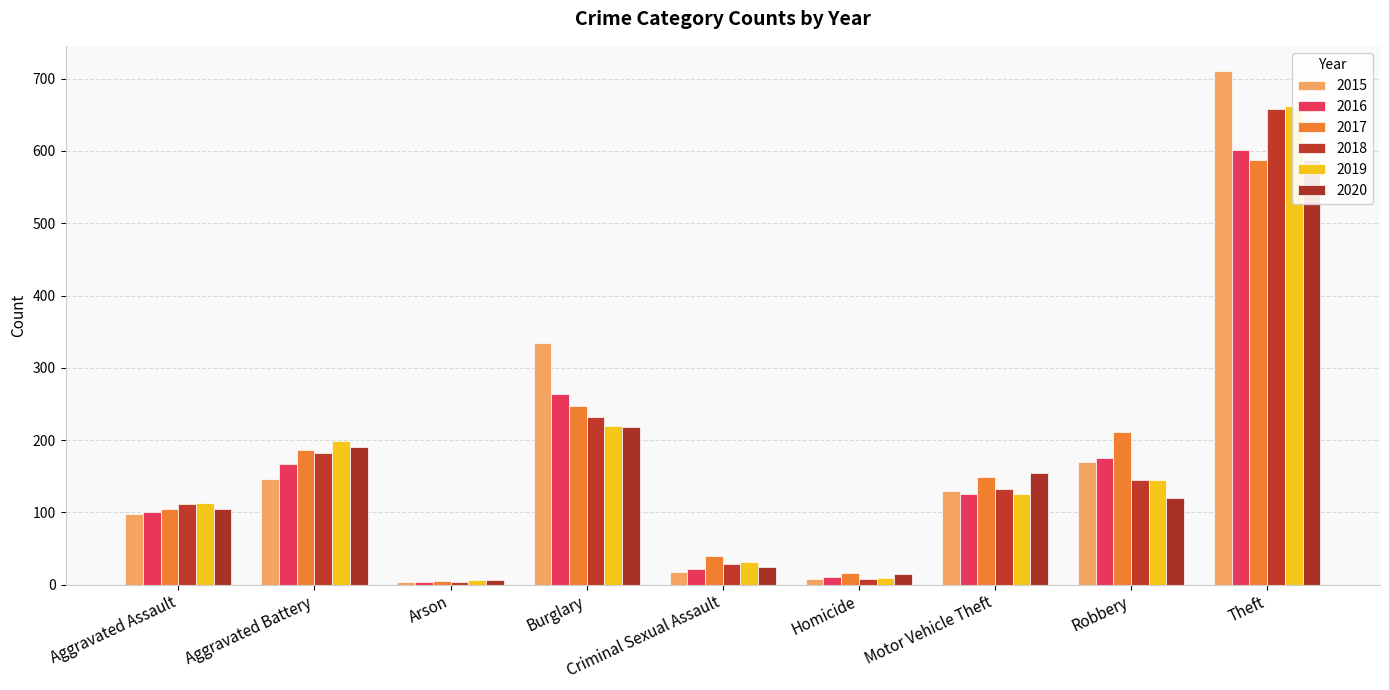

Between Theft and Aggravated Assault, which is larger?

Theft